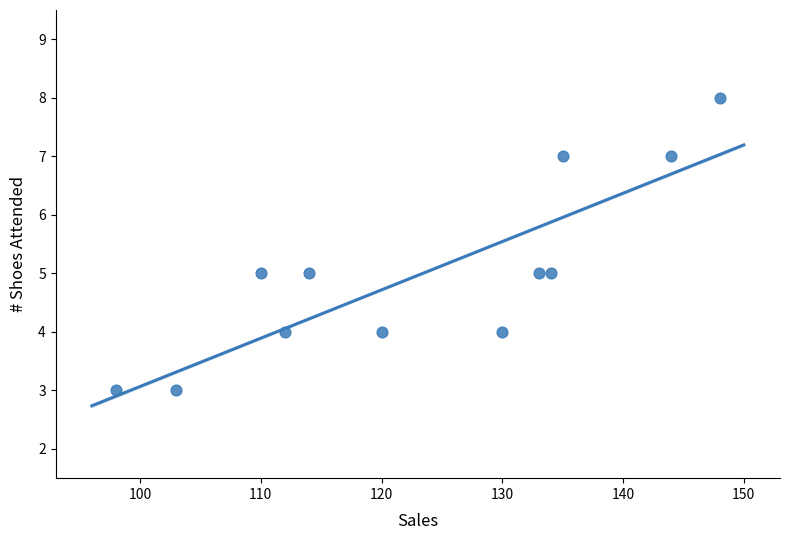

What is the average Y value?

5